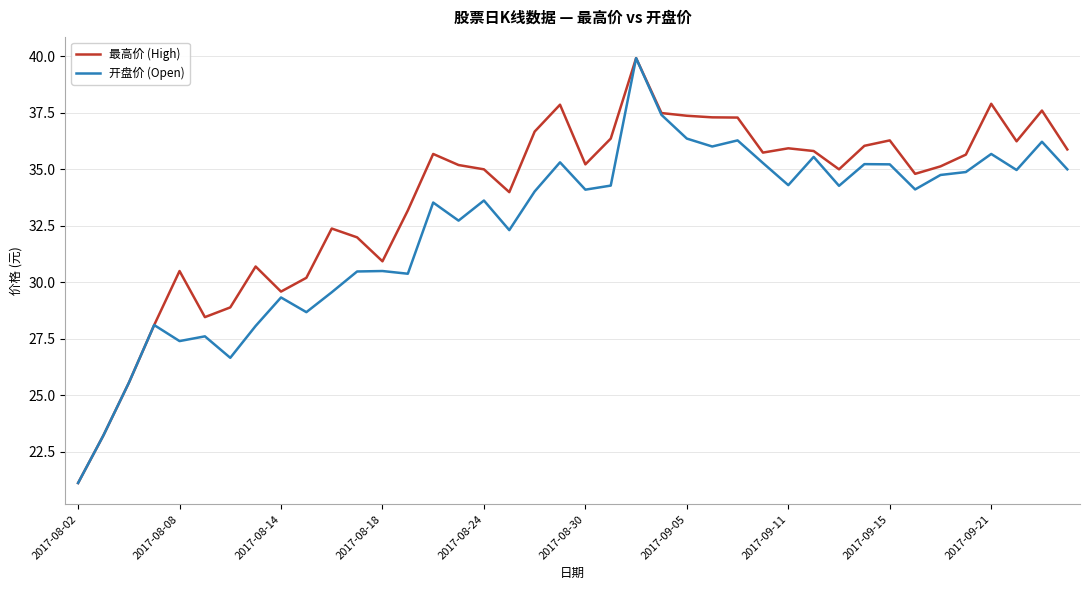

List the series in order of their overall mean, lowest first.

开盘价 (Open), 最高价 (High)